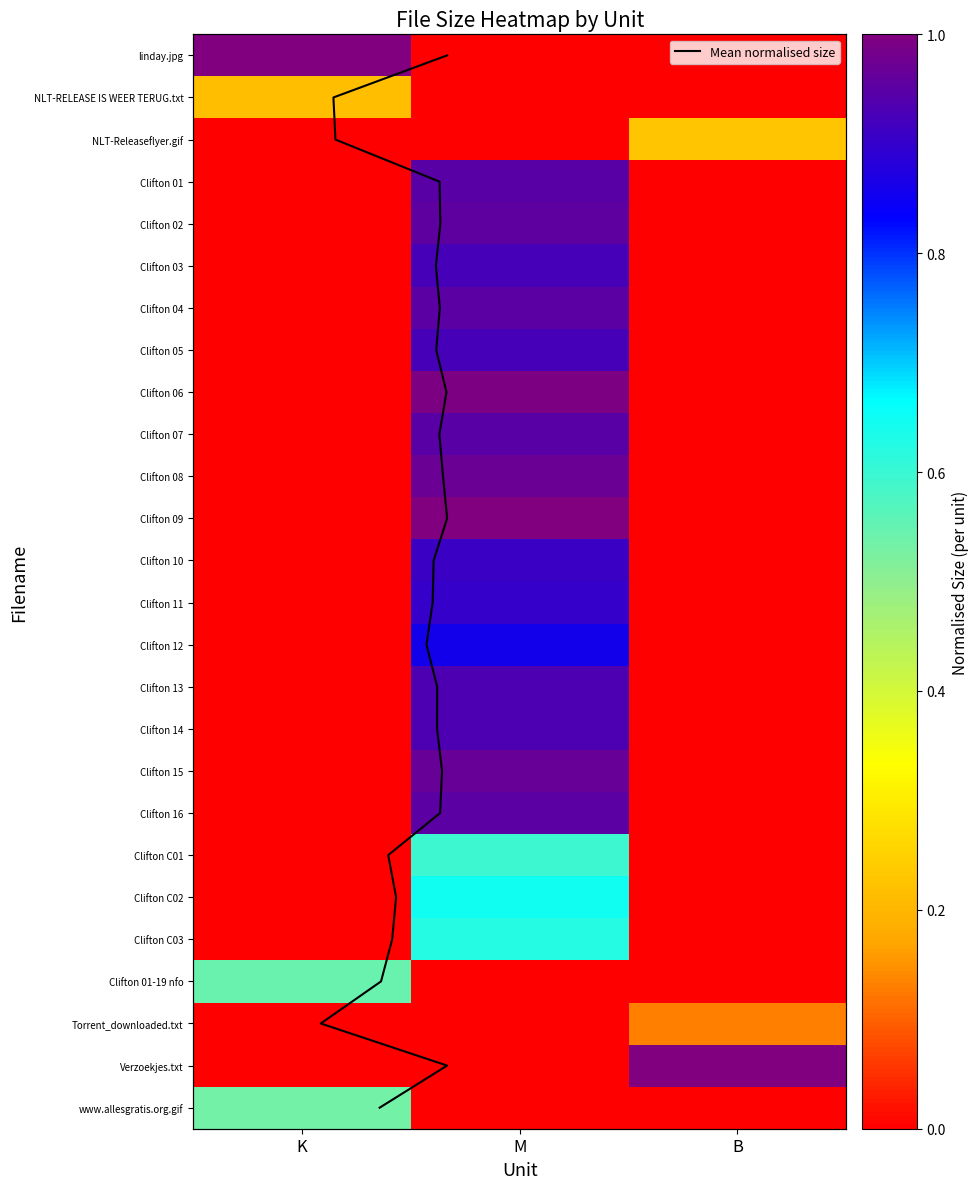

True or false: Clifton 01 has a value of 0.0 at B.

True